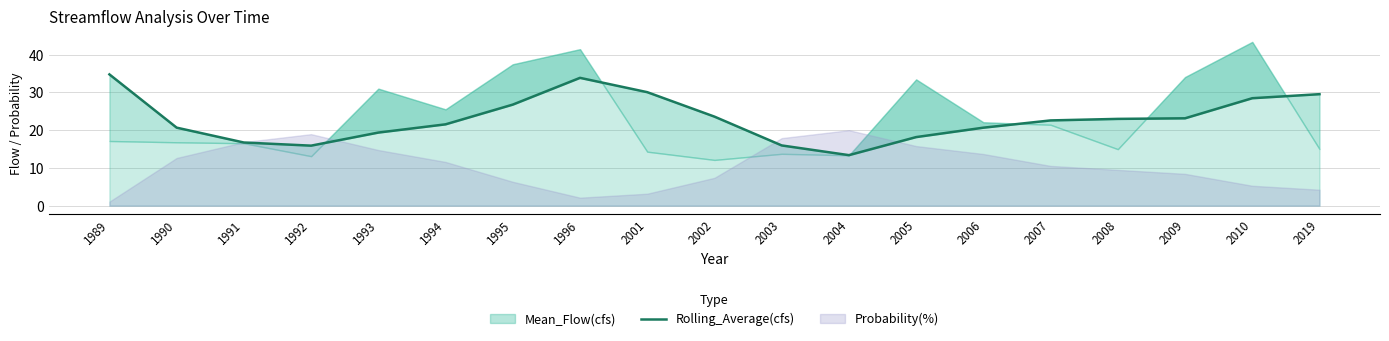

Which category has the lowest value across all series?

2004